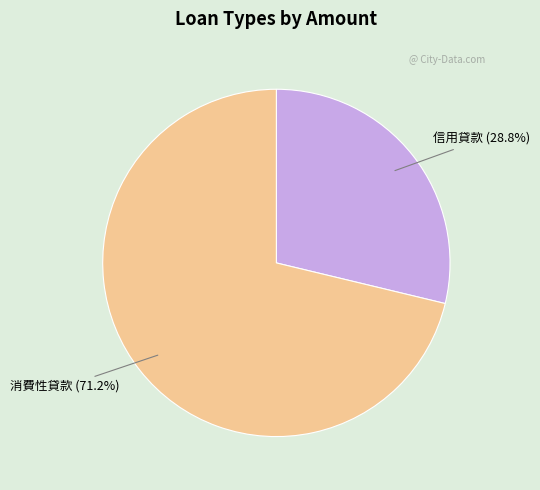

Which slice is the smallest?

信用貸款